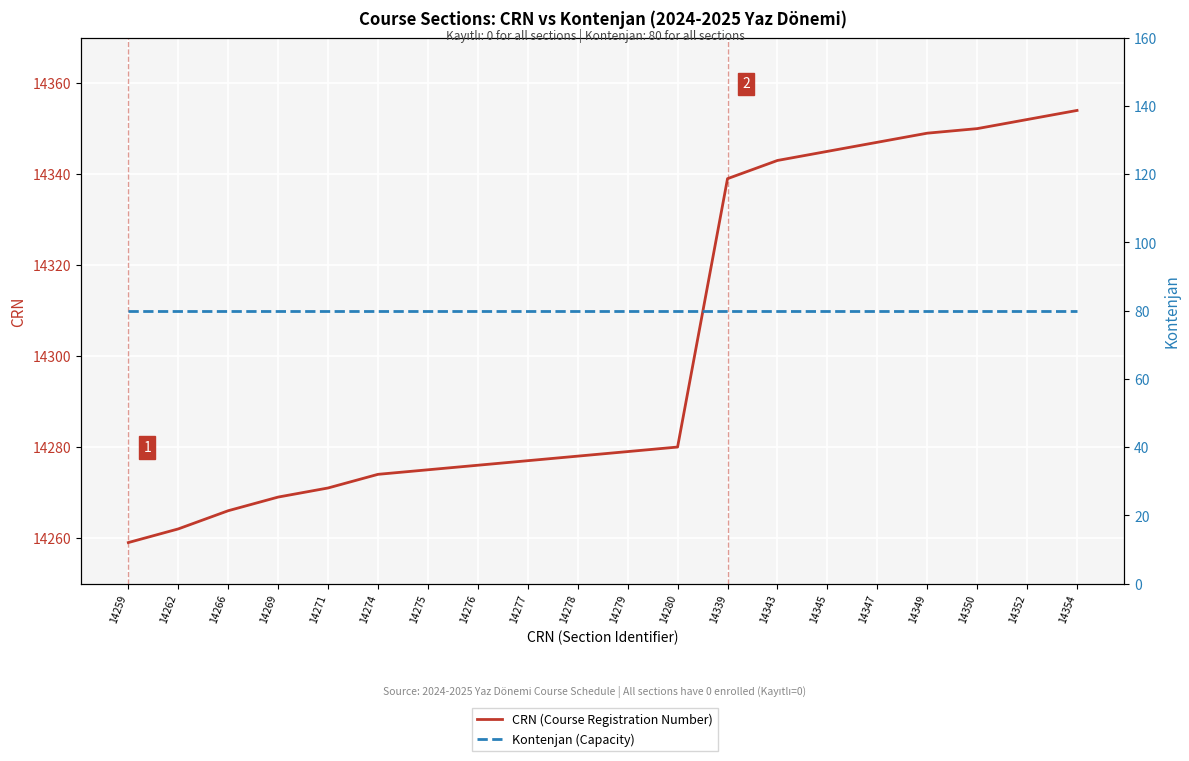

What is the sum of the Kontenjan (Capacity) values at 14343 and 14349?

160